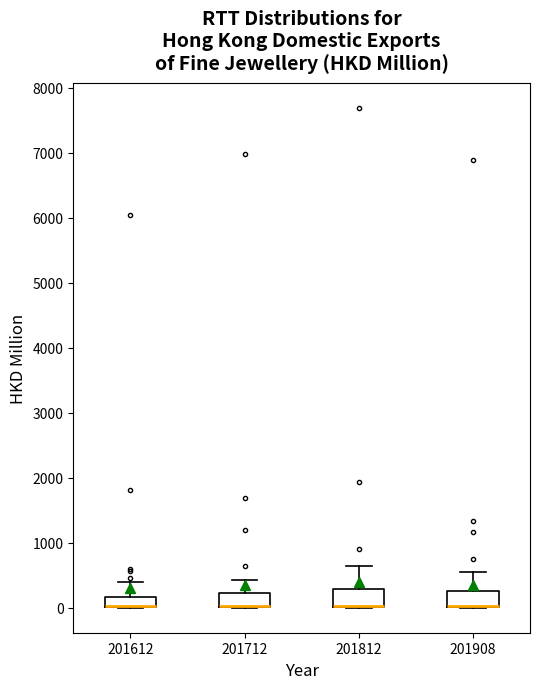

Where does the upper whisker of the box at x = 201712 end on the y-axis? The values are not printed on the chart, so give them approximately, as read against the axis.

400